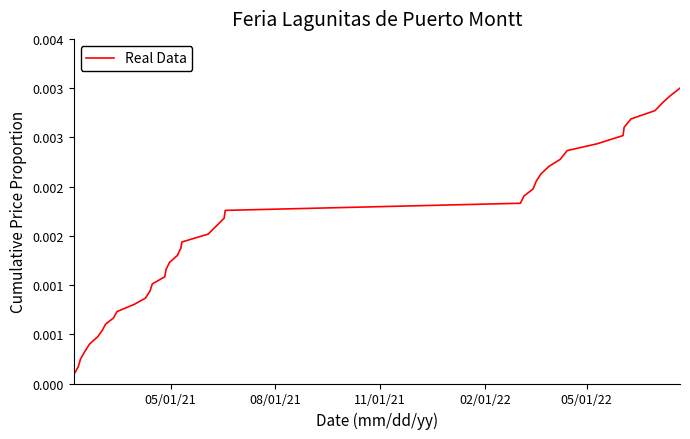

Does the chart have visible grid lines?

No